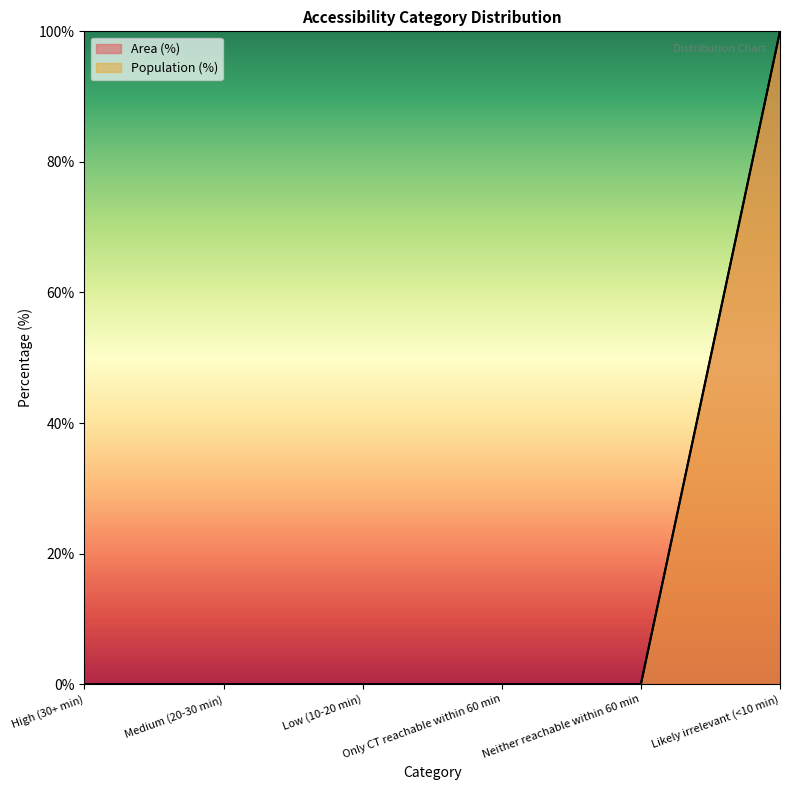

What are all the series names shown in the legend?

Area (%), Population (%)